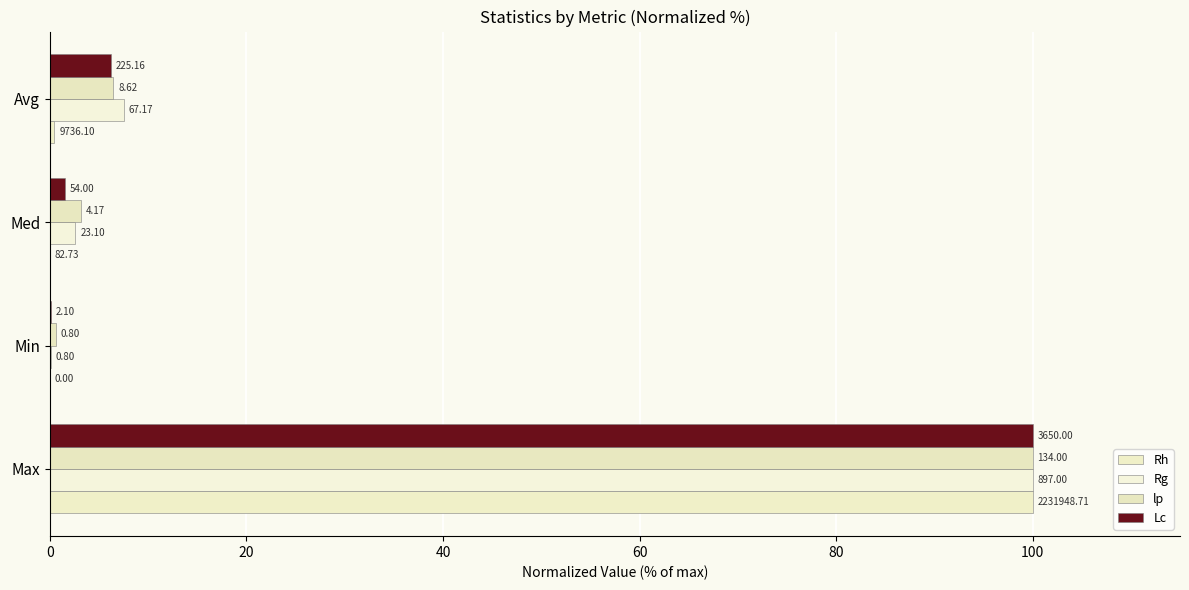

Rank the series by their maximum value, from highest to lowest.

Rh, Rg, lp, Lc